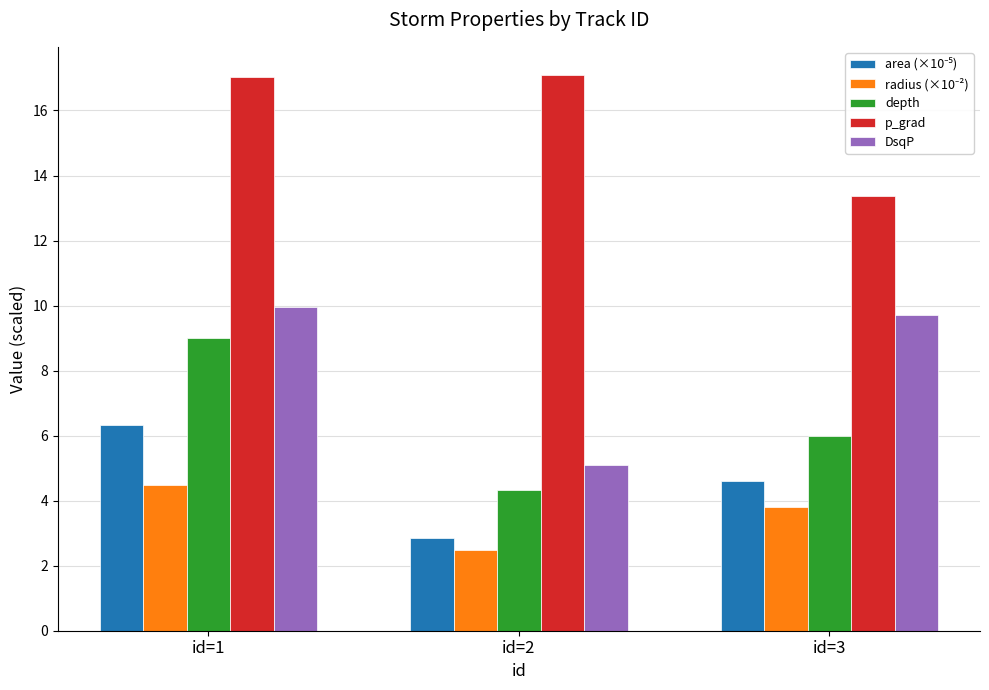

The DsqP series shows 9.7 at id=3. True or false?

True